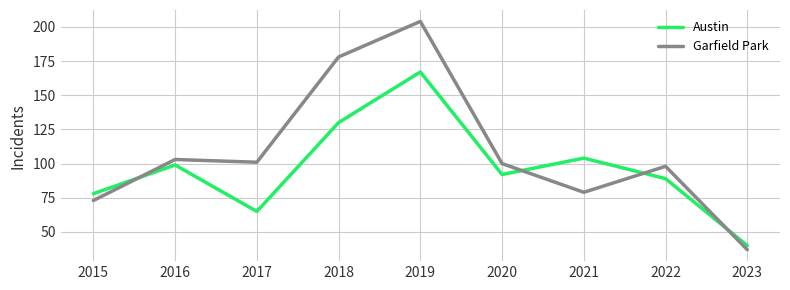

Is the value of Garfield Park at 2017 greater than the value of Austin at 2019?

No